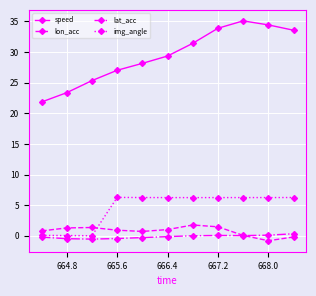

What is the difference between the maximum and minimum values in the lon_acc series?

2.6